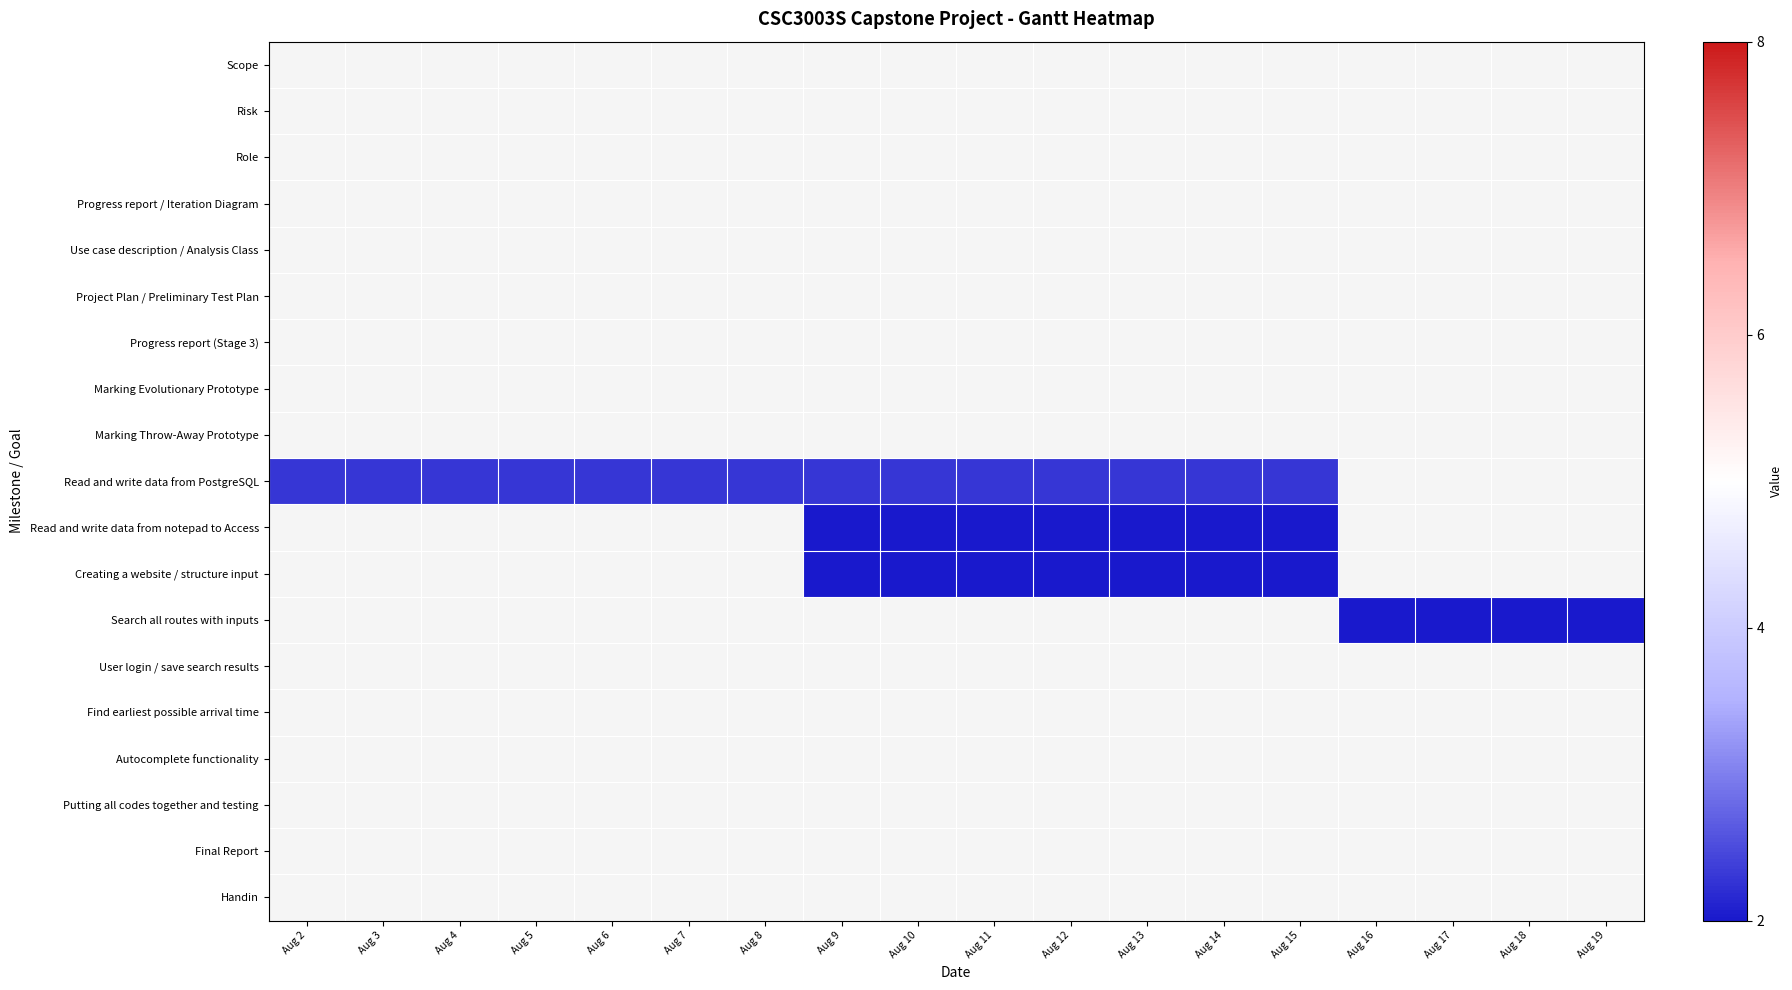

How many data points does each series have?

18